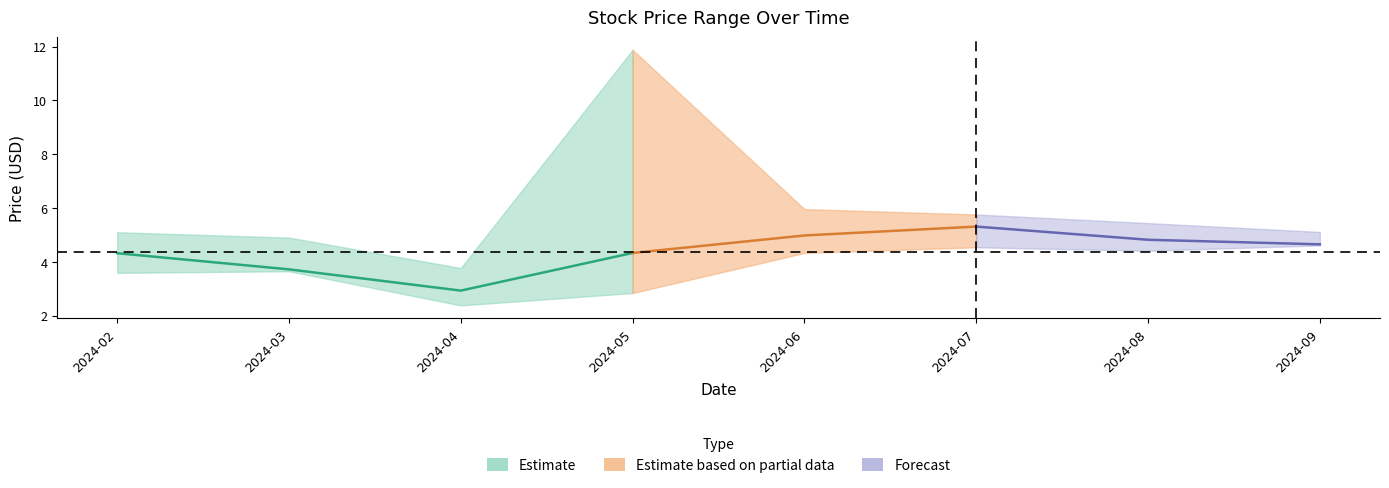

Reading left to right, list all the values displayed in this chart.

Open: 4.1	4.3	3.7	2.9	5.4	4.9	5.3	4.8
High: 5.1	4.9	3.8	11.9	6.0	5.8	5.4	5.1
Low: 3.6	3.7	2.4	2.8	4.3	4.5	4.4	4.6
Close: 4.3	3.7	2.9	4.3	5.0	5.3	4.8	4.7